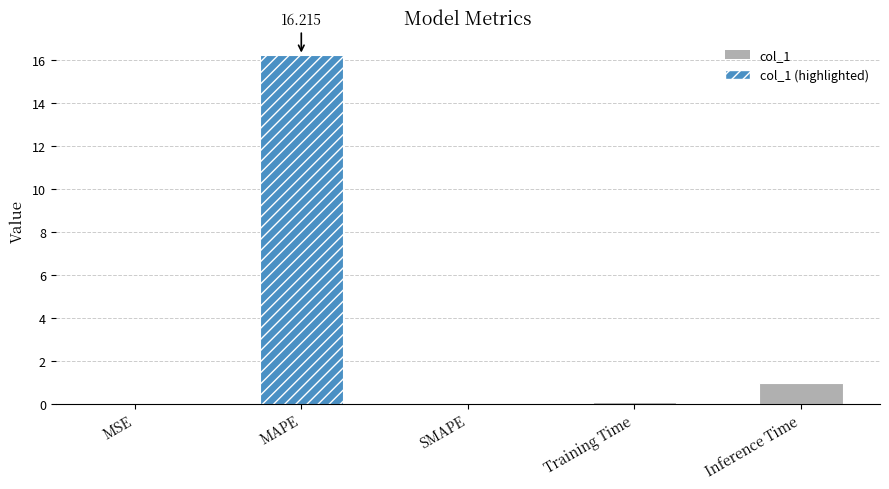

Are the bars horizontal?

No